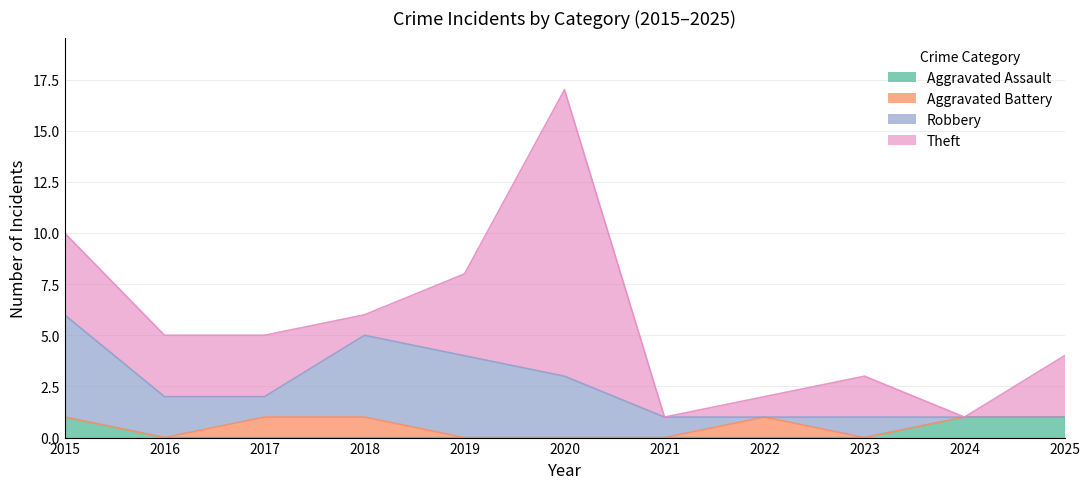

How many series are shown in this chart?

4